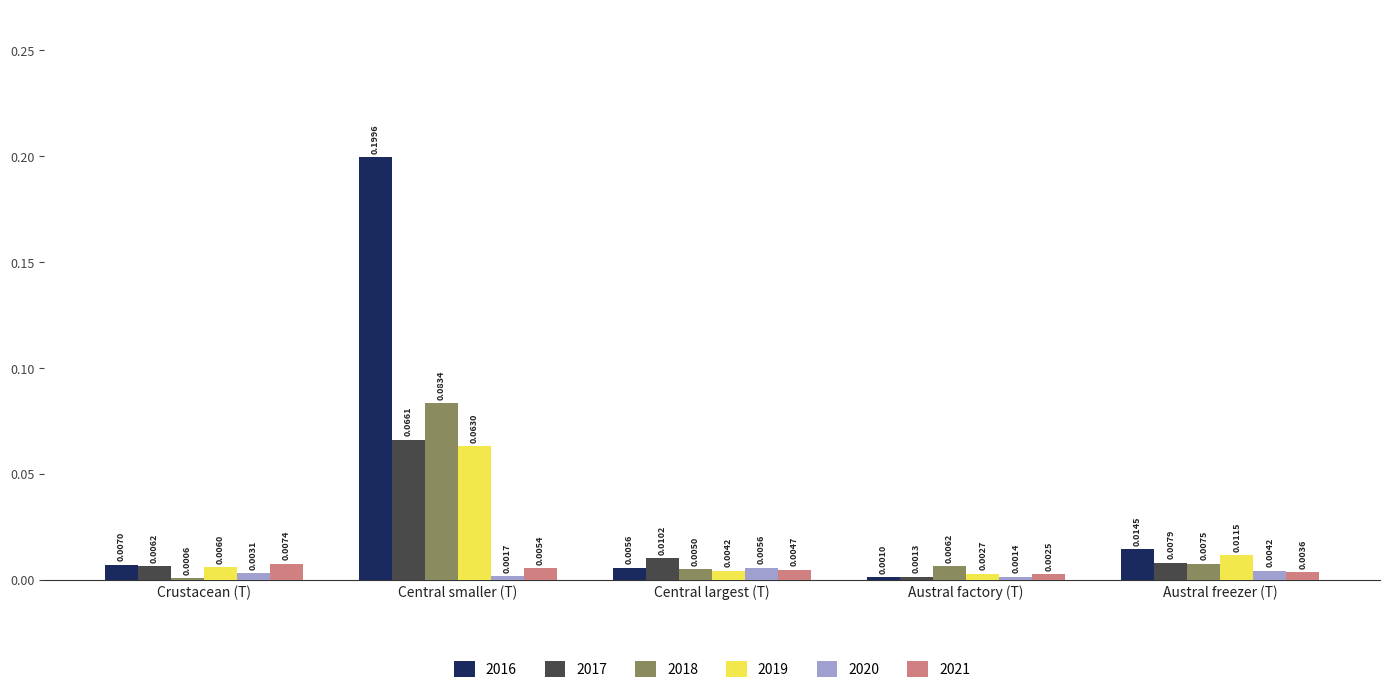

What is the sum of all 2016 values?

0.2